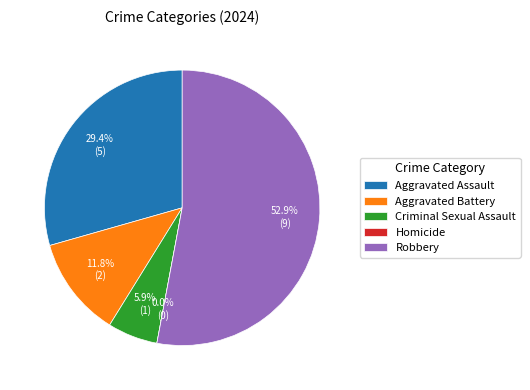

Is the sum of Aggravated Battery and Homicide greater than half?

No